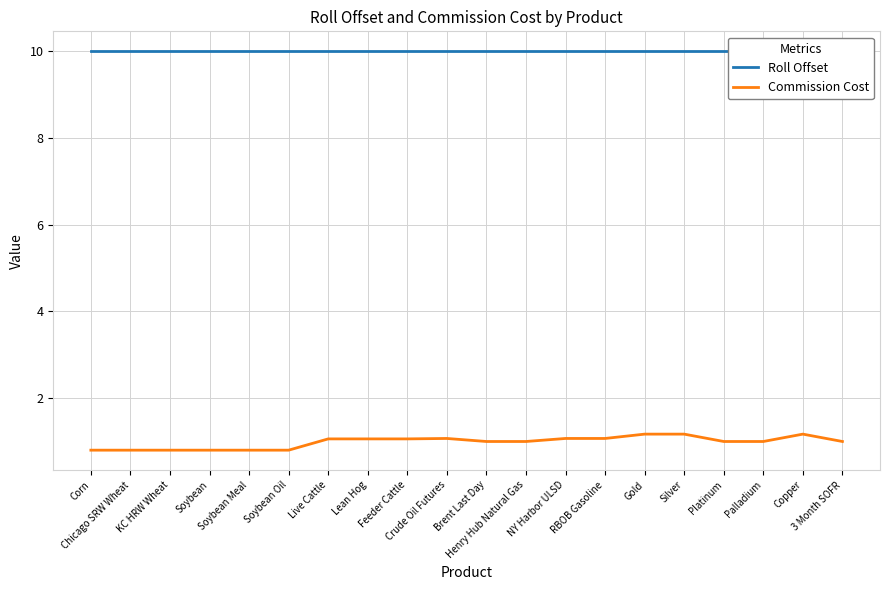

What is the maximum value shown in the chart?

10.0